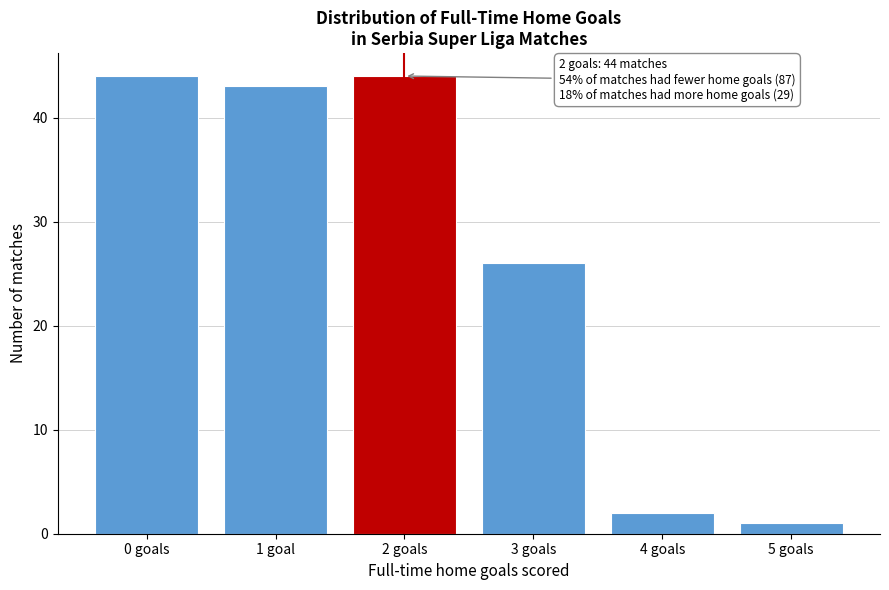

Reading right to left, list all the values displayed in this chart.

1	2	26	44	43	44